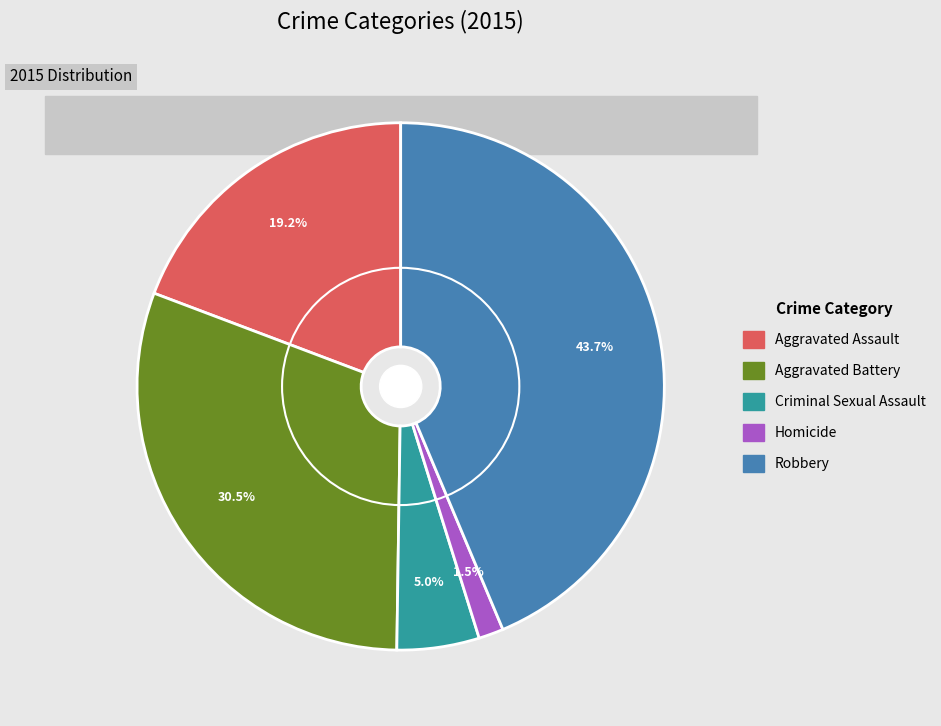

To the nearest percent, what is the difference between the Aggravated Assault and Aggravated Battery slice percentages?

11%